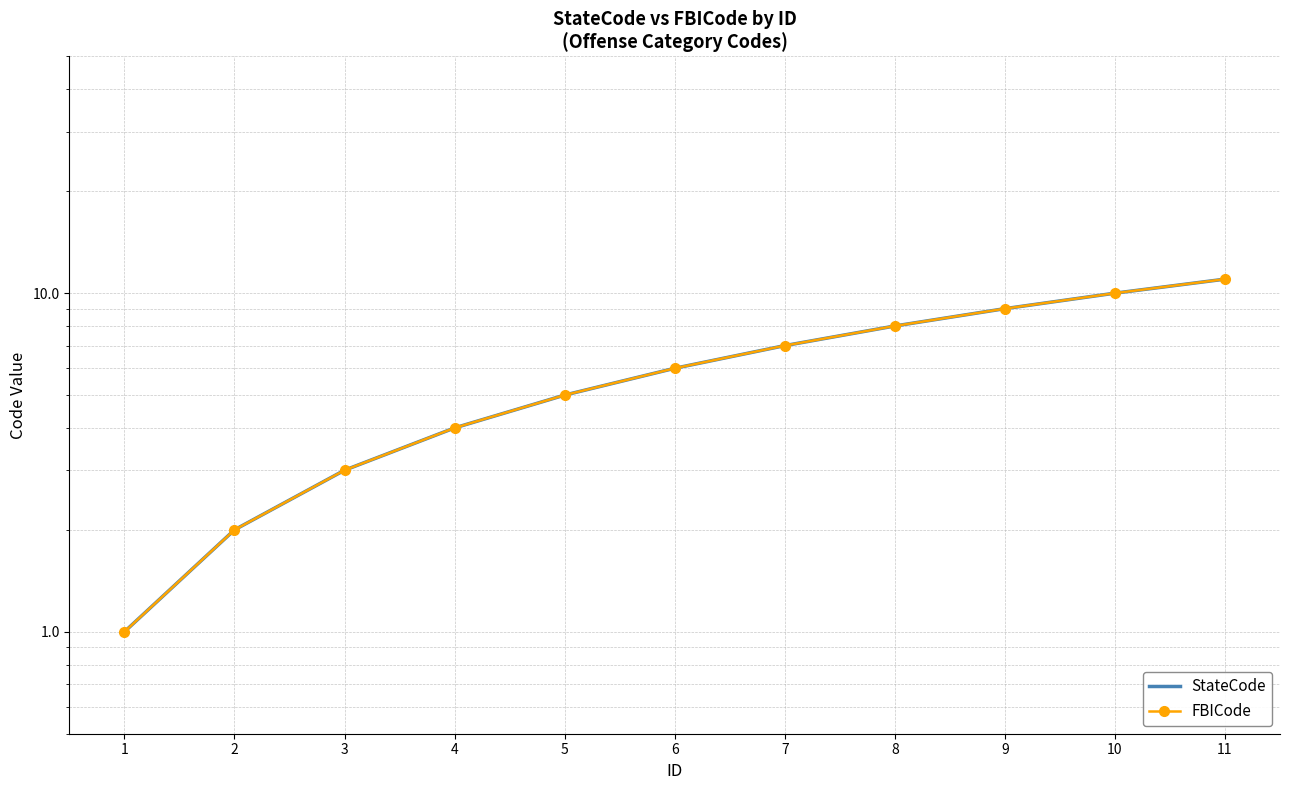

At which label does StateCode reach its peak?

11